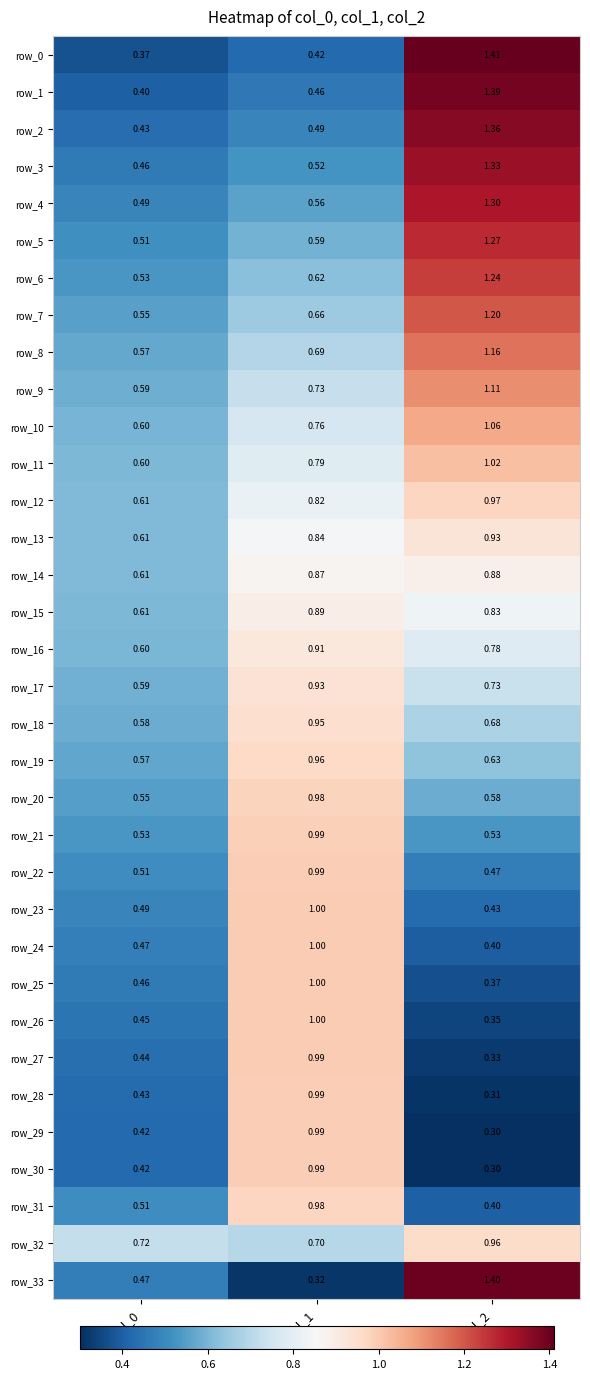

Which series has the largest total across all categories?

row_9